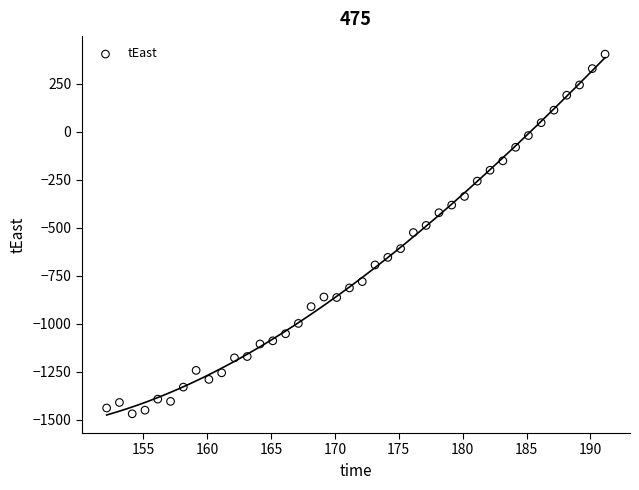

What is the range of X values (max minus min)?

39.0